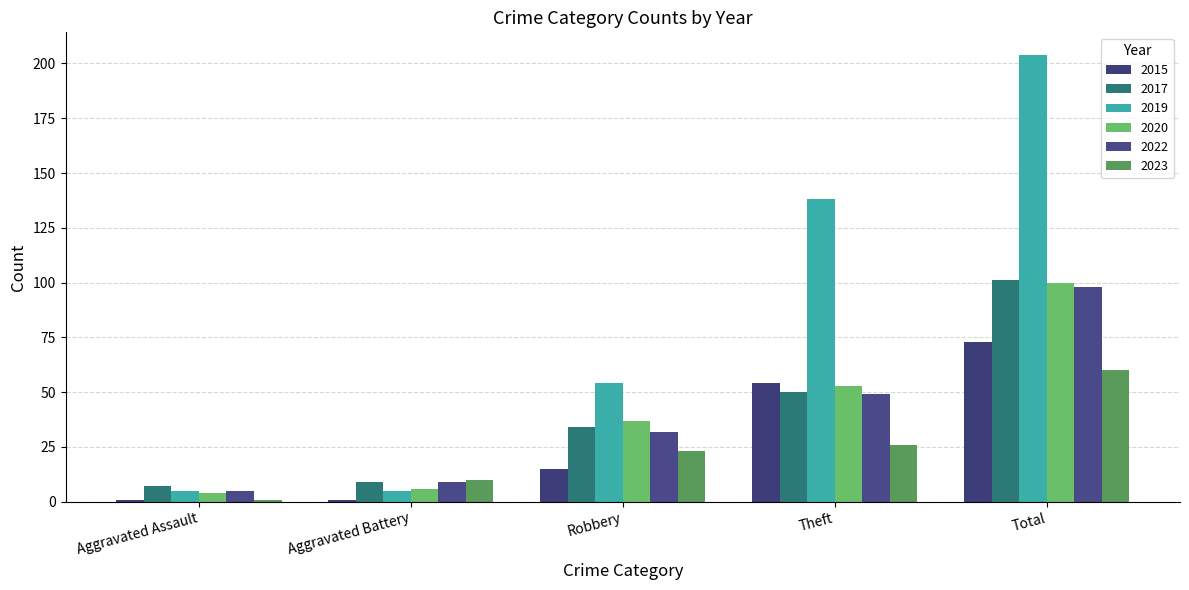

The 2015 series shows 54 at Theft. True or false?

True